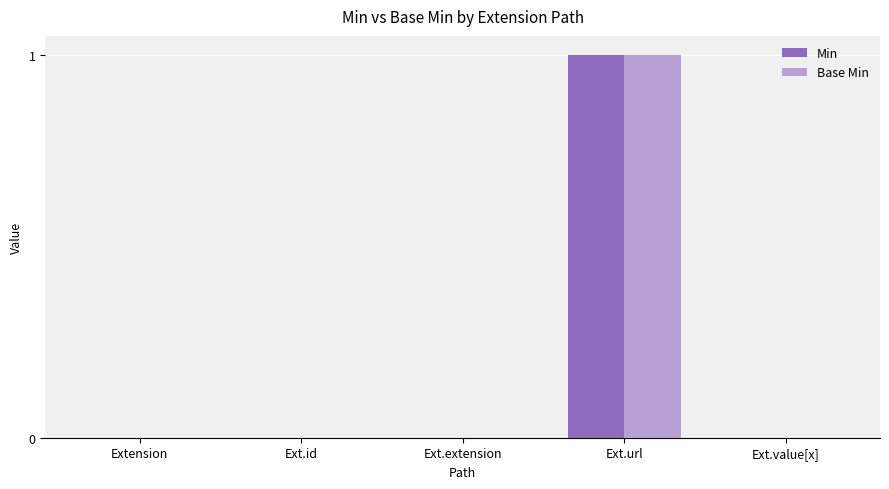

At which label does Base Min reach its peak?

Ext.url